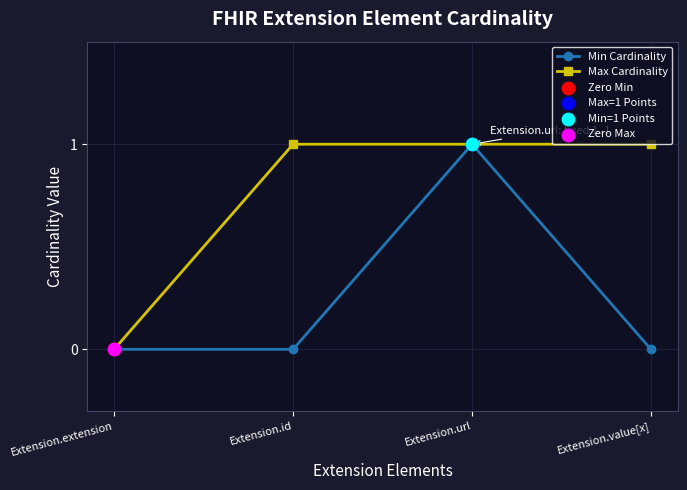

Which series has the largest total across all categories?

Max Cardinality